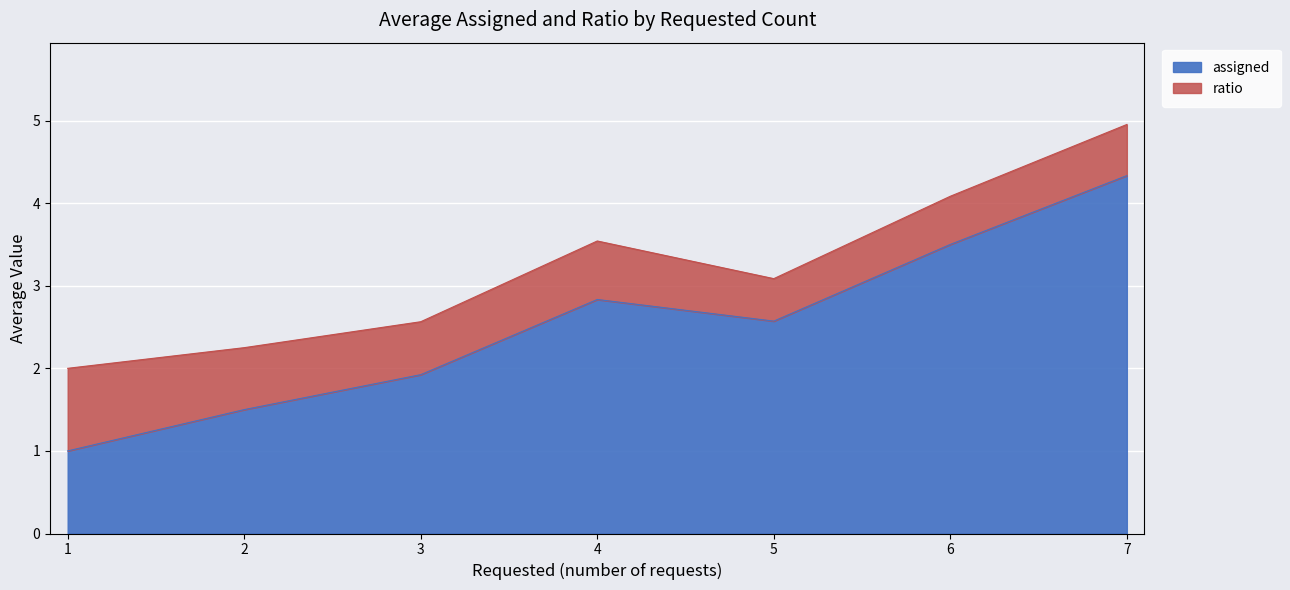

True or false: assigned and ratio intersect in this chart.

False